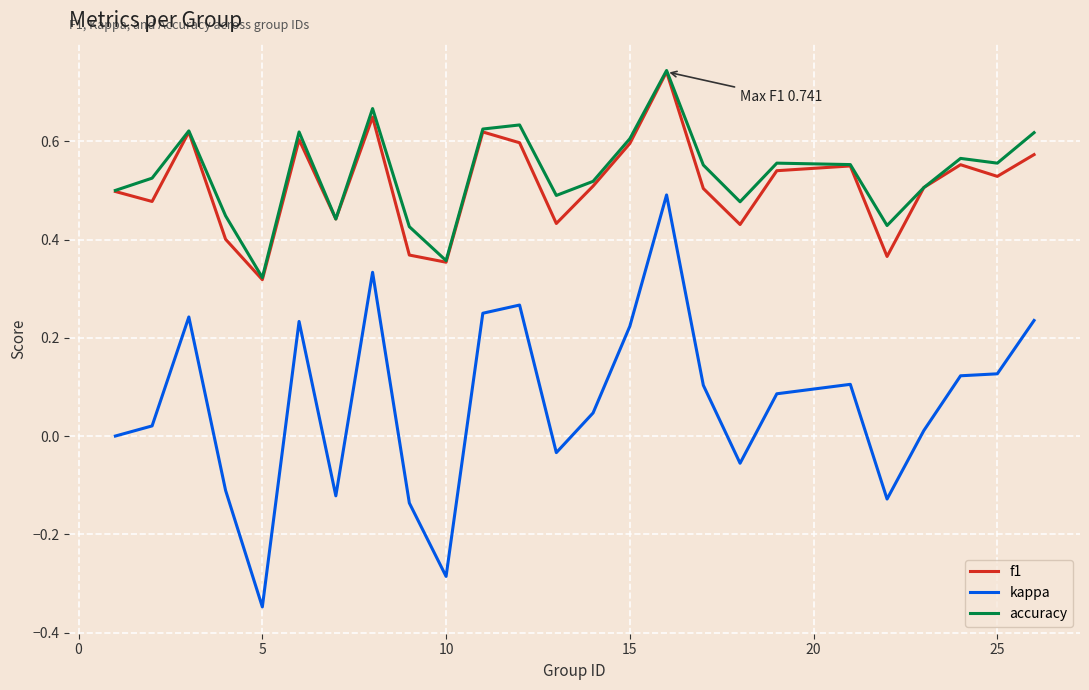

Is this an area chart (filled region under the line)?

No